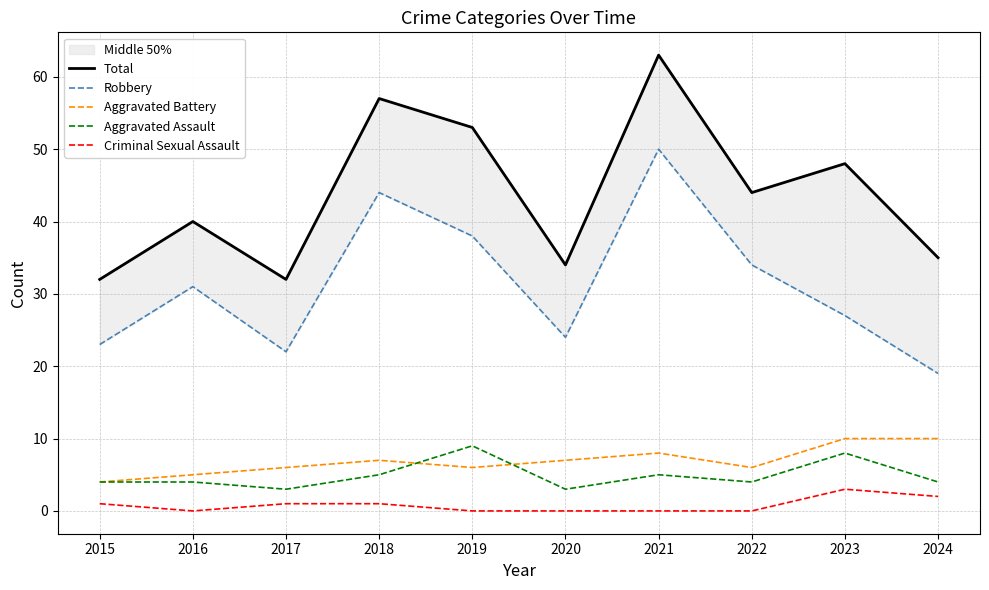

True or false: Total has more than 1 interior local peaks.

True